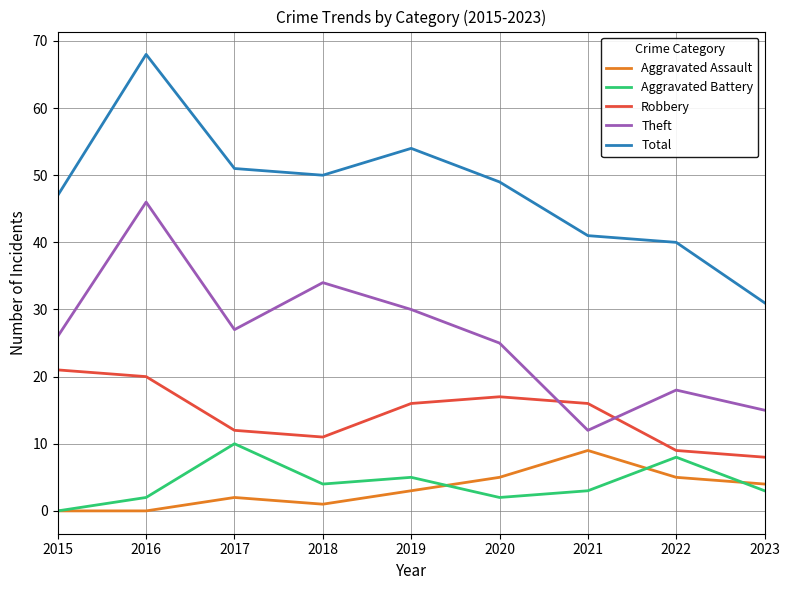

Where is the first local maximum for Theft?

2016